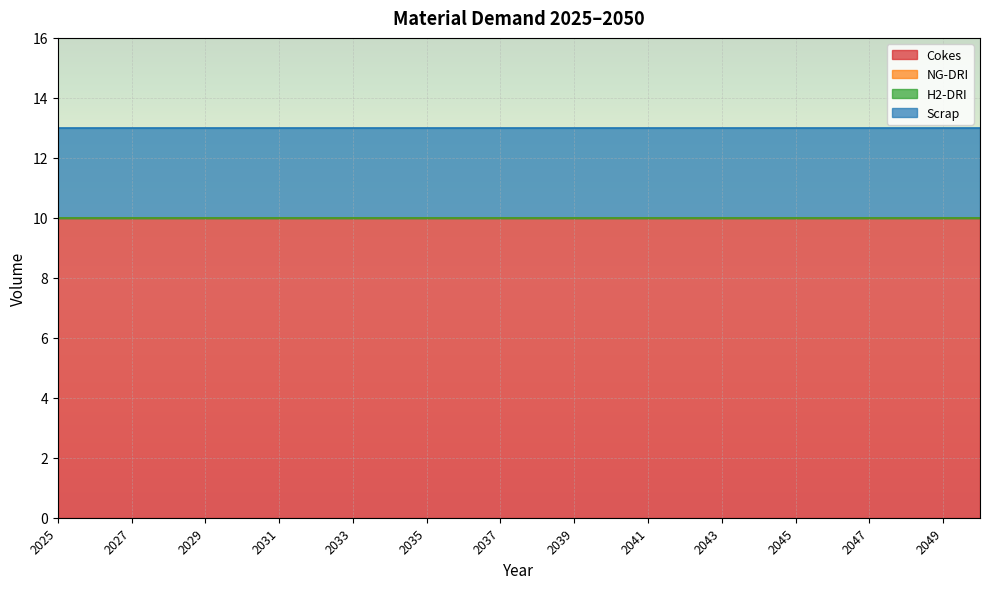

Reading right to left, list all the values displayed in this chart.

Cokes: 10	10	10	10	10	10	10	10	10	10	10	10	10	10	10	10	10	10	10	10	10	10	10	10	10	10
NG-DRI: 0	0	0	0	0	0	0	0	0	0	0	0	0	0	0	0	0	0	0	0	0	0	0	0	0	0
H2-DRI: 0	0	0	0	0	0	0	0	0	0	0	0	0	0	0	0	0	0	0	0	0	0	0	0	0	0
Scrap: 3	3	3	3	3	3	3	3	3	3	3	3	3	3	3	3	3	3	3	3	3	3	3	3	3	3